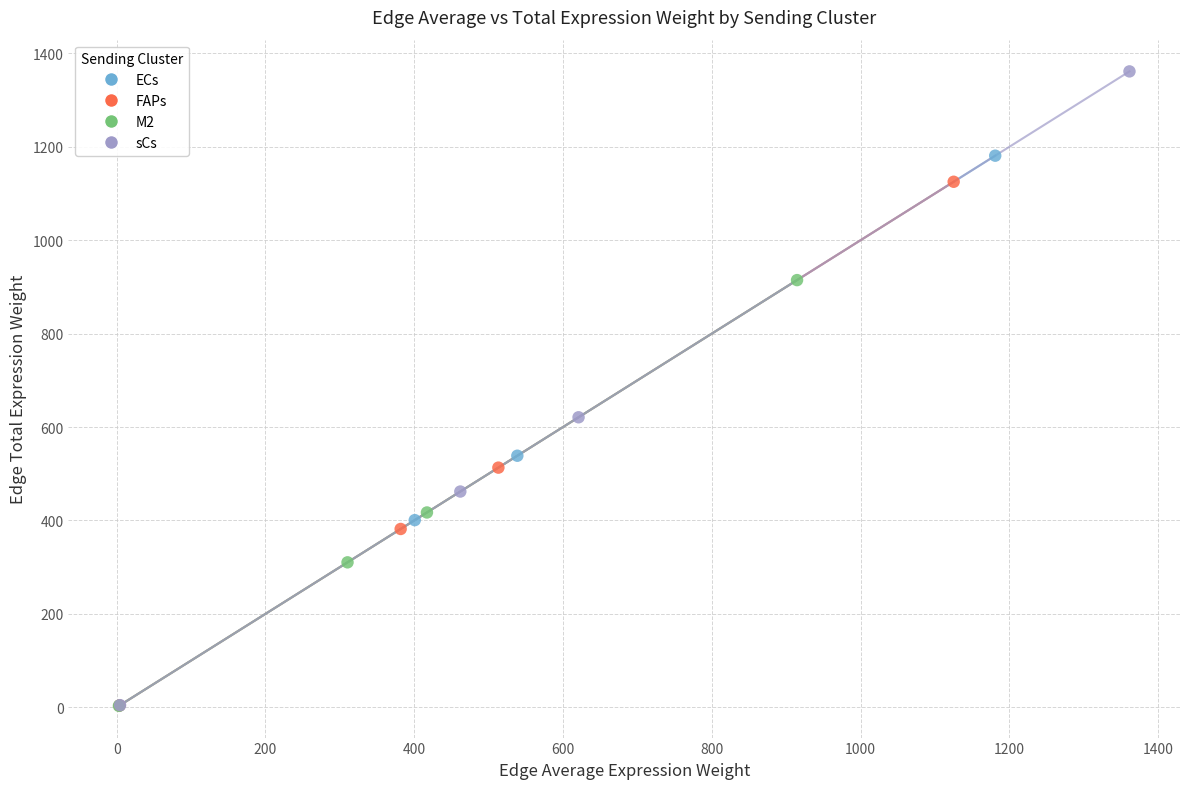

What are all the series names shown in the legend?

ECs, FAPs, M2, sCs